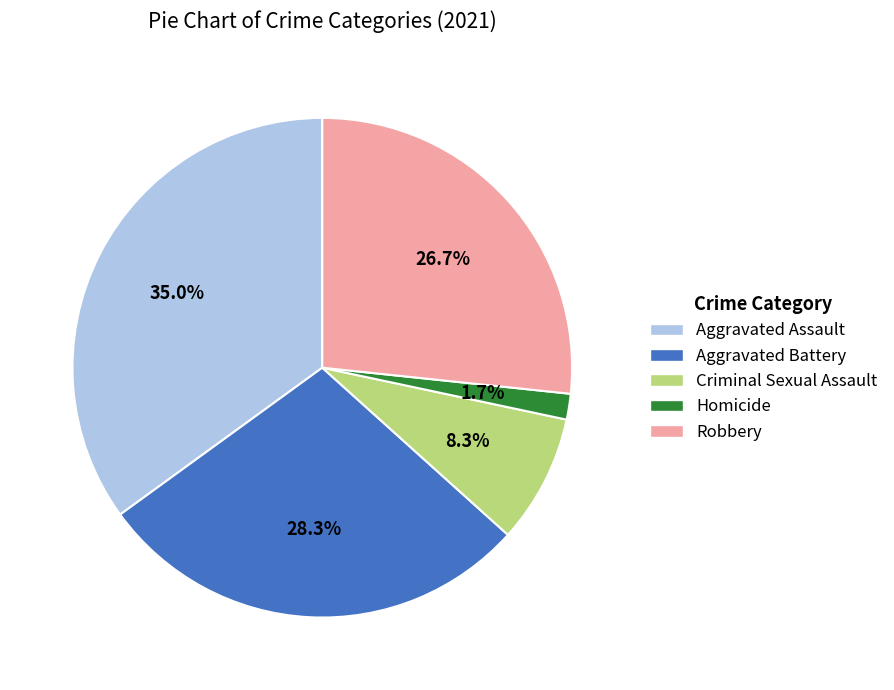

What portion of the pie excludes Criminal Sexual Assault?

91.7%